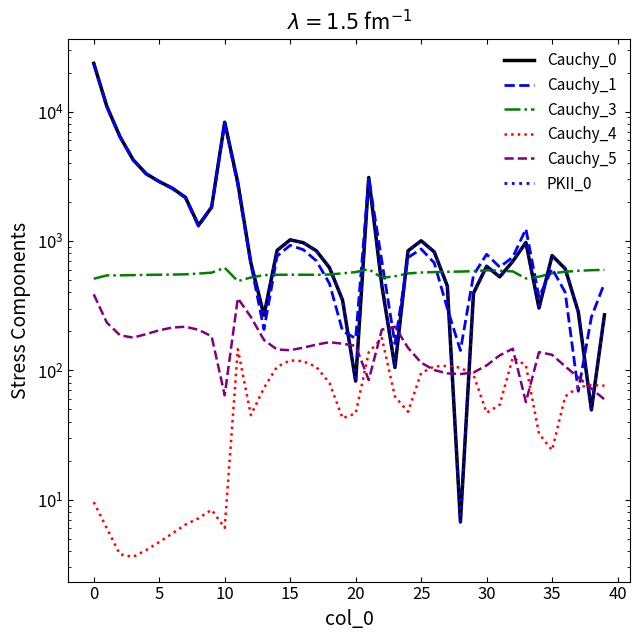

What is the sum of all Cauchy_1 values?

87880.4